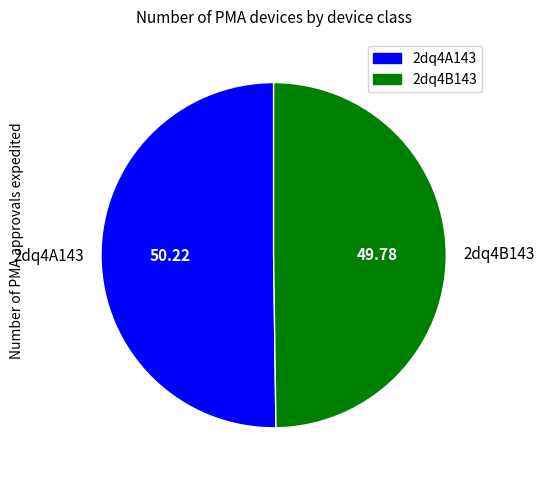

Count the number of slices in the pie.

2